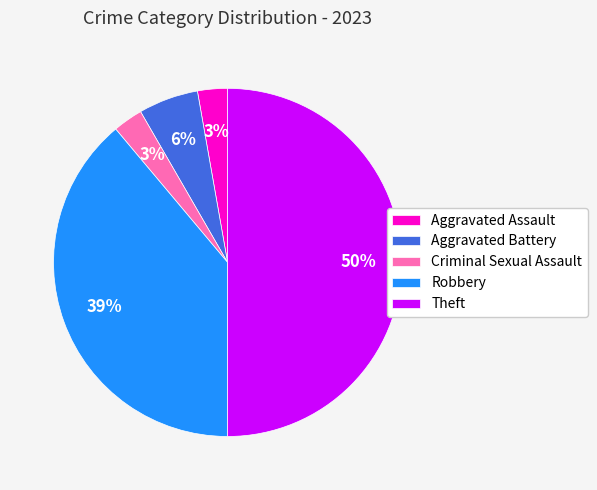

Count the number of slices in the pie.

5